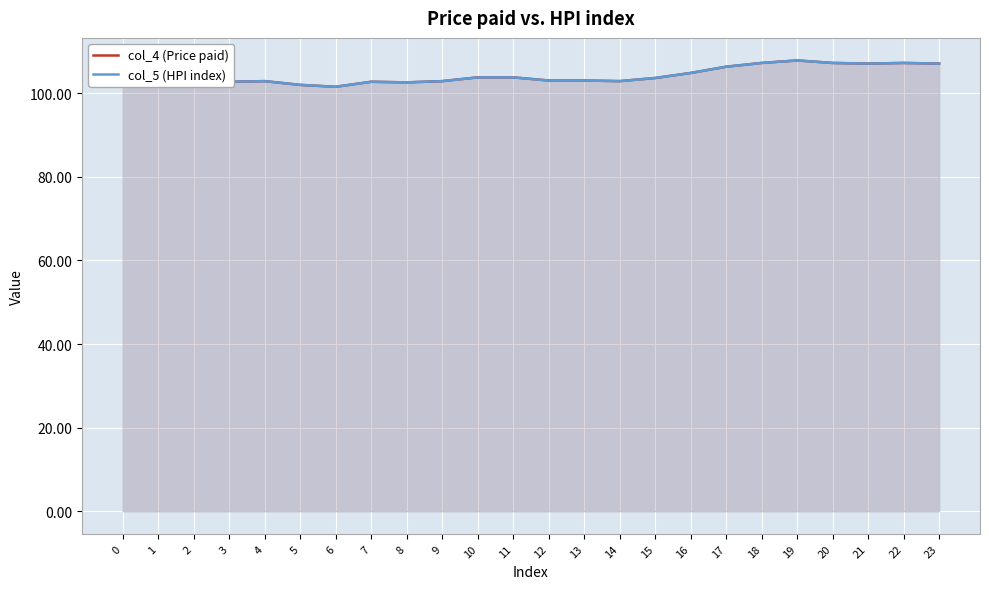

What is the maximum value shown in the chart?

107.8